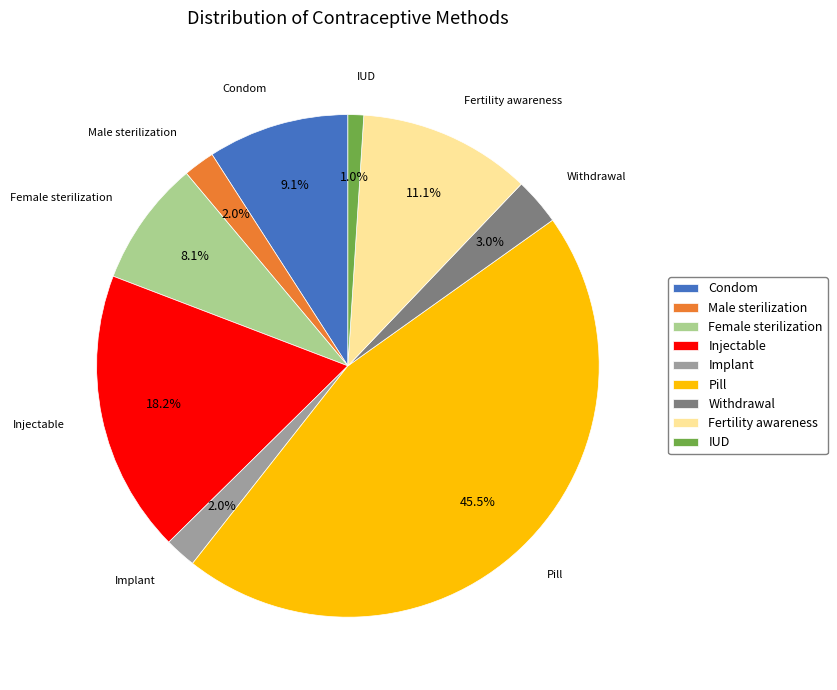

To the nearest percent, what is the combined percentage of Pill and Injectable?

64%